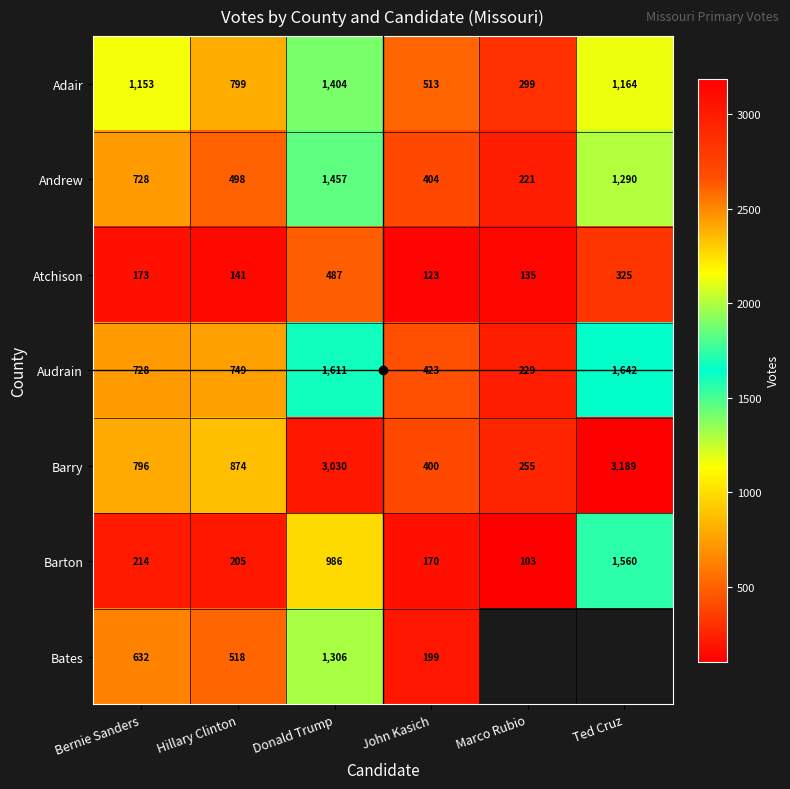

Where is Andrew nearest to the value 839?

Bernie Sanders